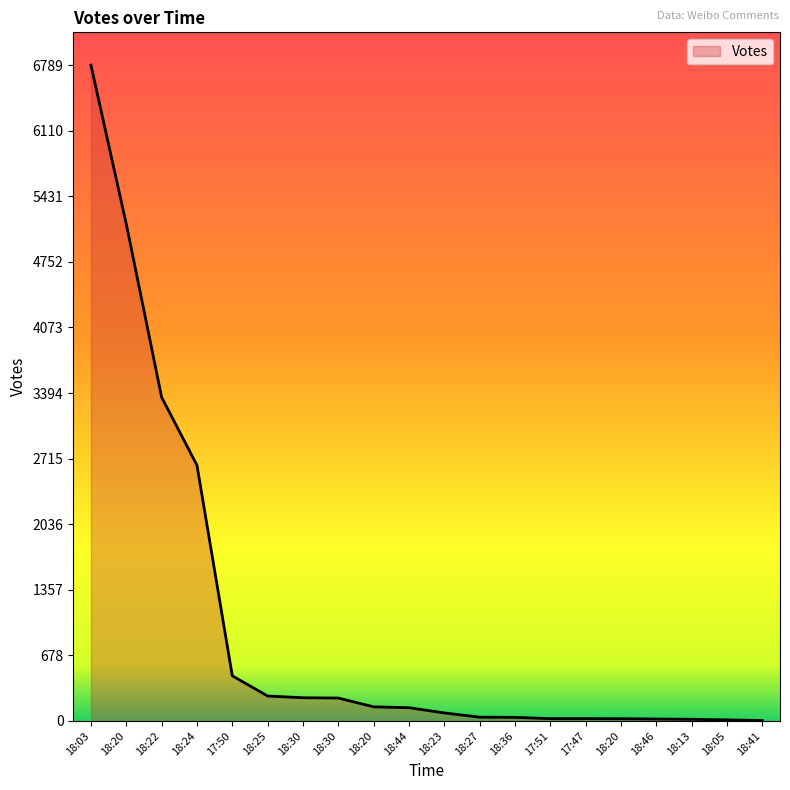

Does the chart display data point markers on the line(s)?

No